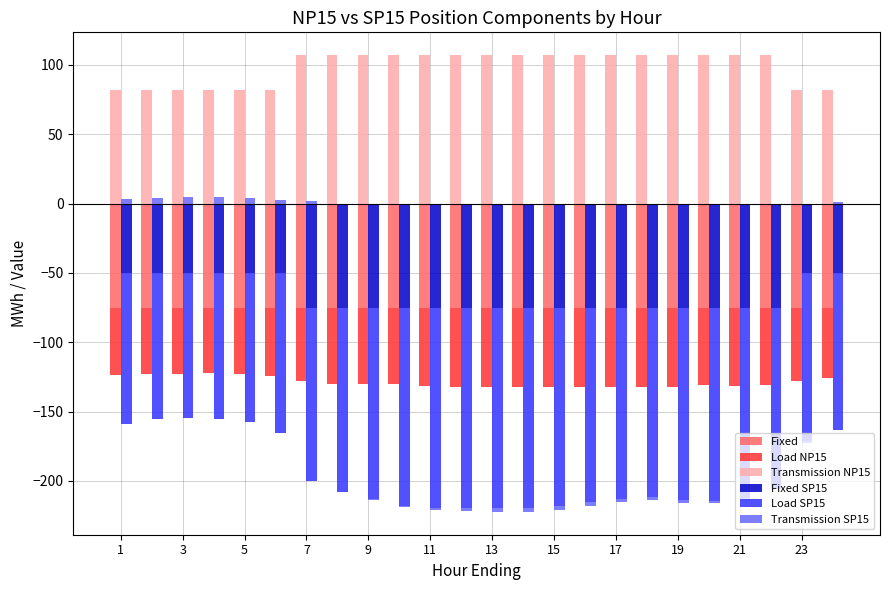

What is the sum of all Transmission NP15 values?

2368.0